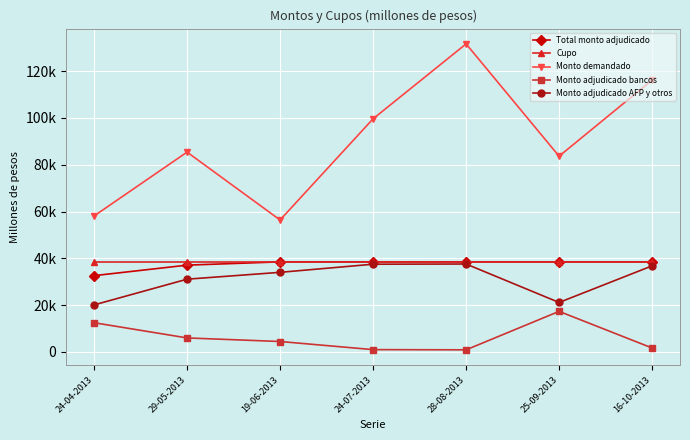

What are all the series names shown in the legend?

Total monto adjudicado, Cupo, Monto demandado, Monto adjudicado bancos, Monto adjudicado AFP y otros